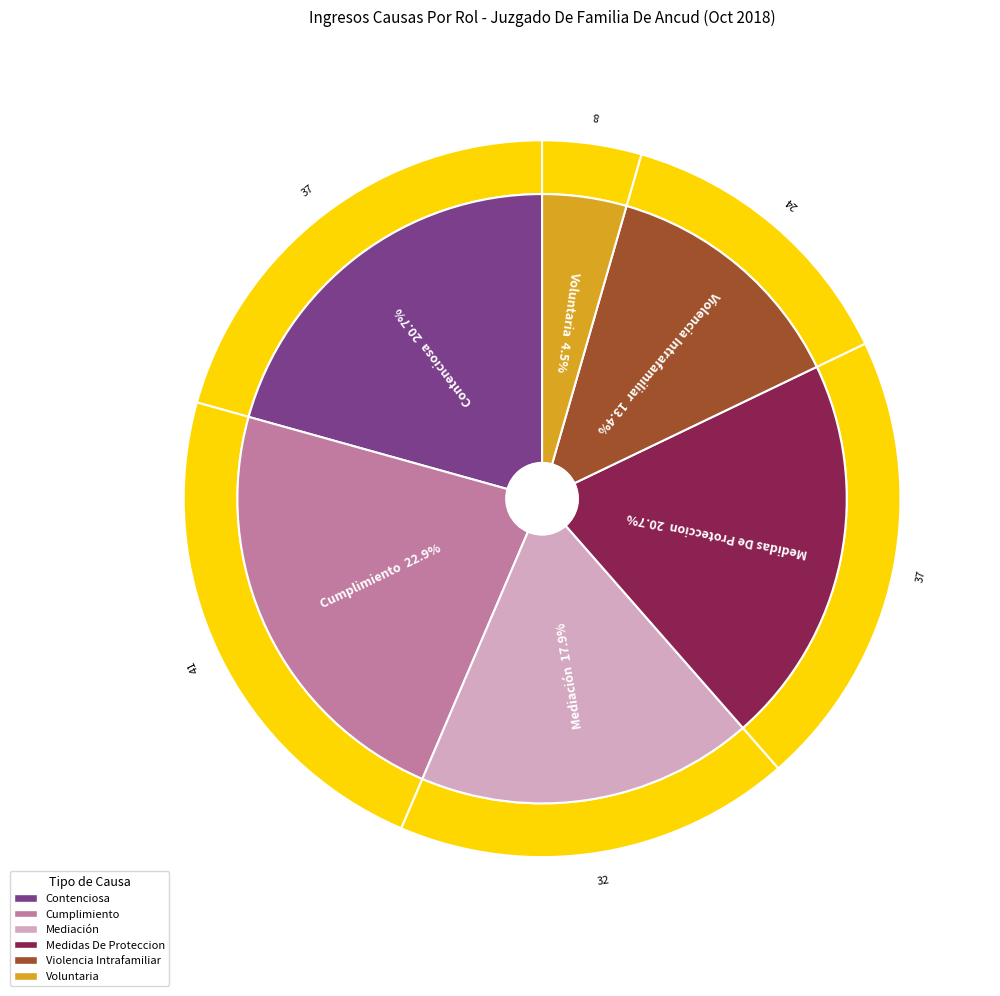

What percentage is the Medidas De Proteccion slice, to the nearest percent?

21%